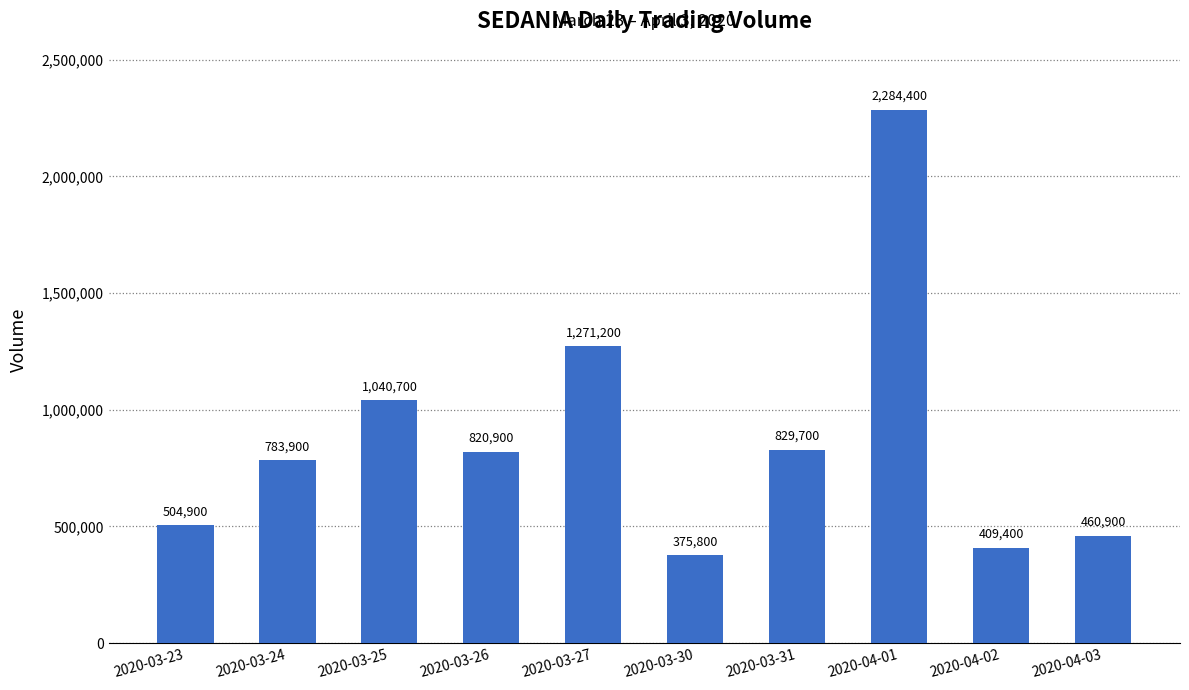

What is the difference between the values at 2020-03-27 and 2020-04-02?

861800